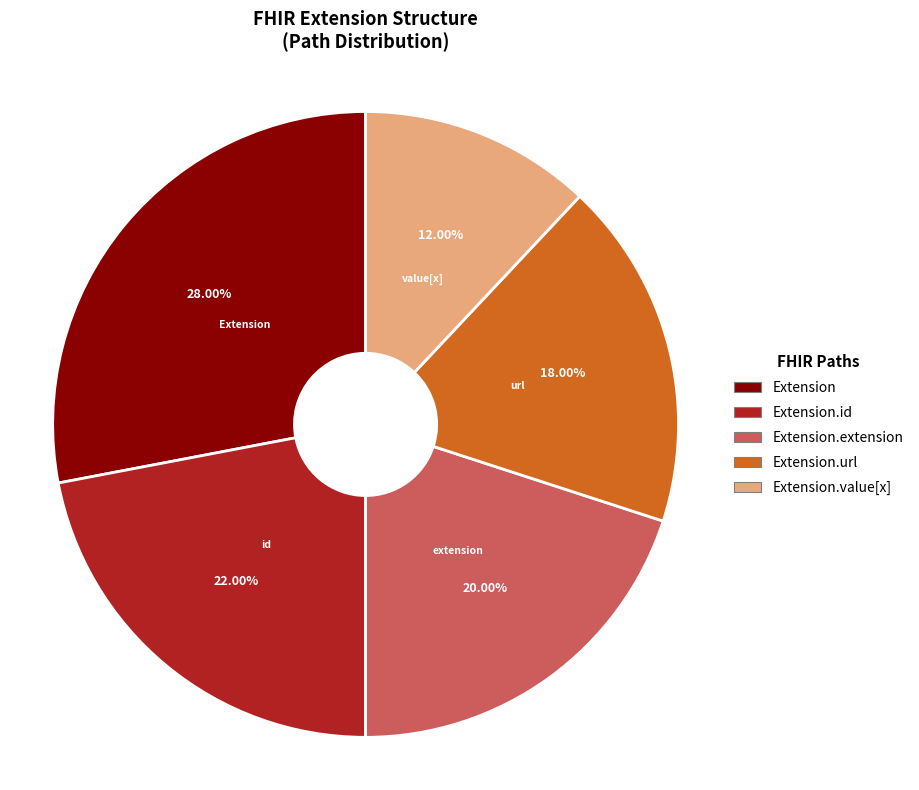

Does any single category account for the majority?

No